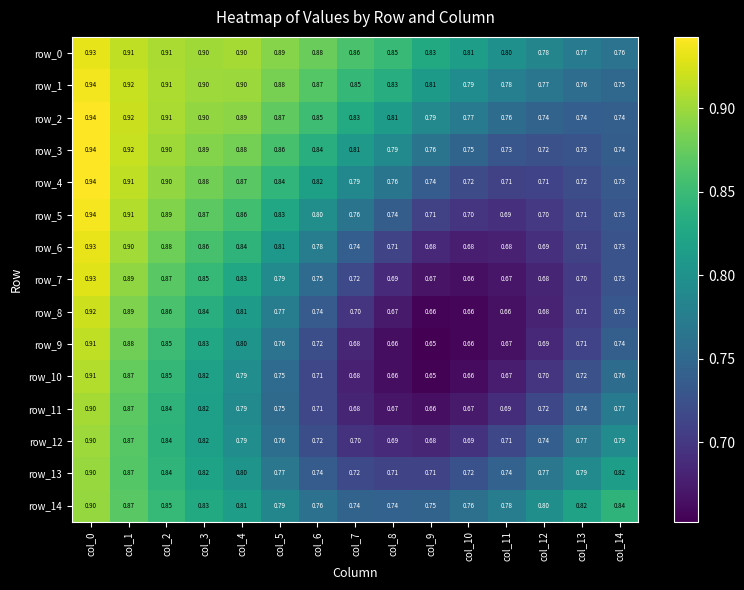

Is the value of row_6 at col_3 greater than the value of row_4 at col_10?

Yes